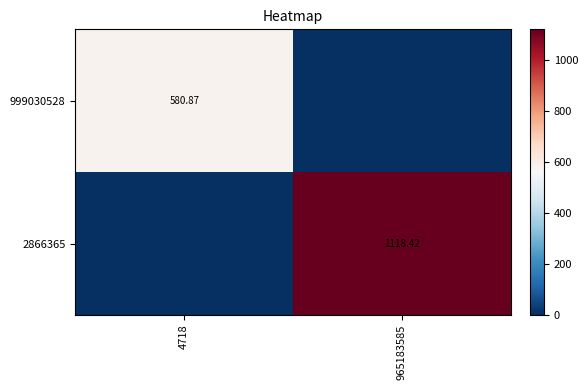

Count the number of categories in the chart.

2